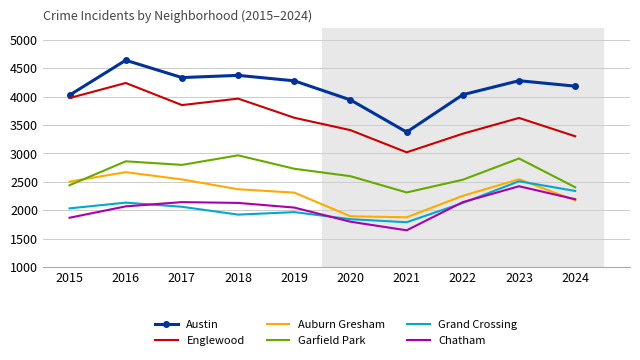

What is the highest value of the Englewood series?

4238